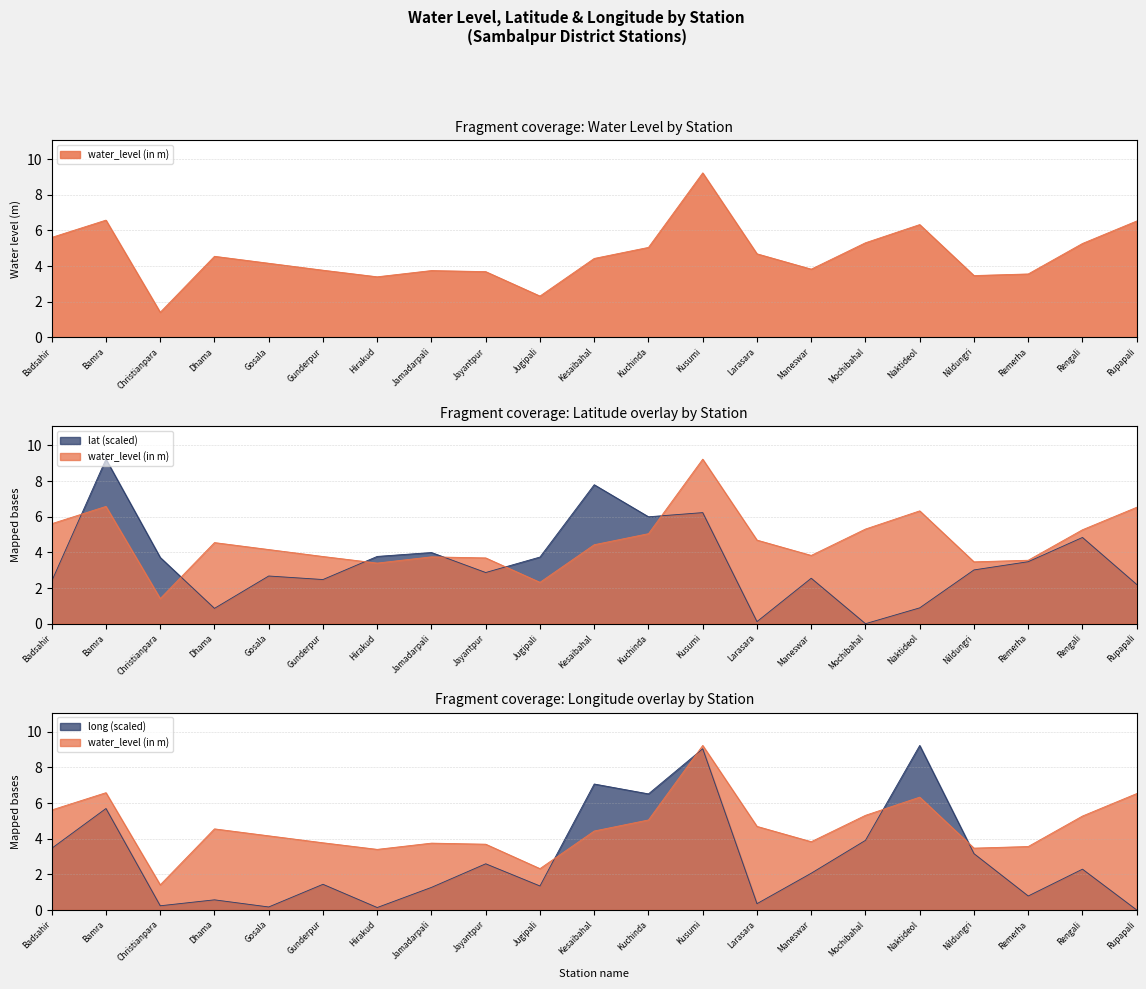

Which series has the largest total across all categories?

water_level (in m)